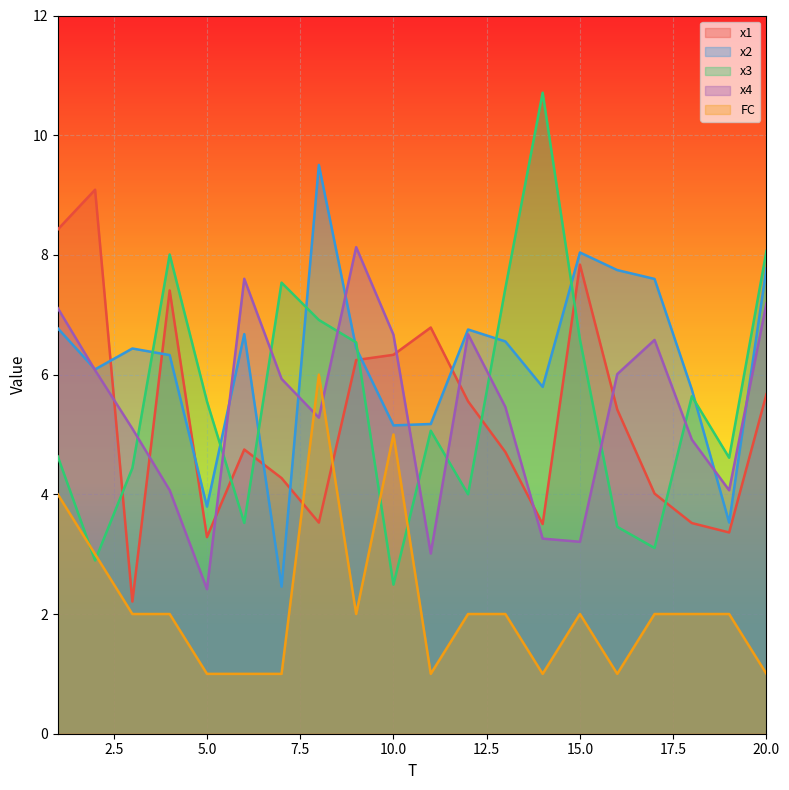

How many lines are shown in the chart?

5